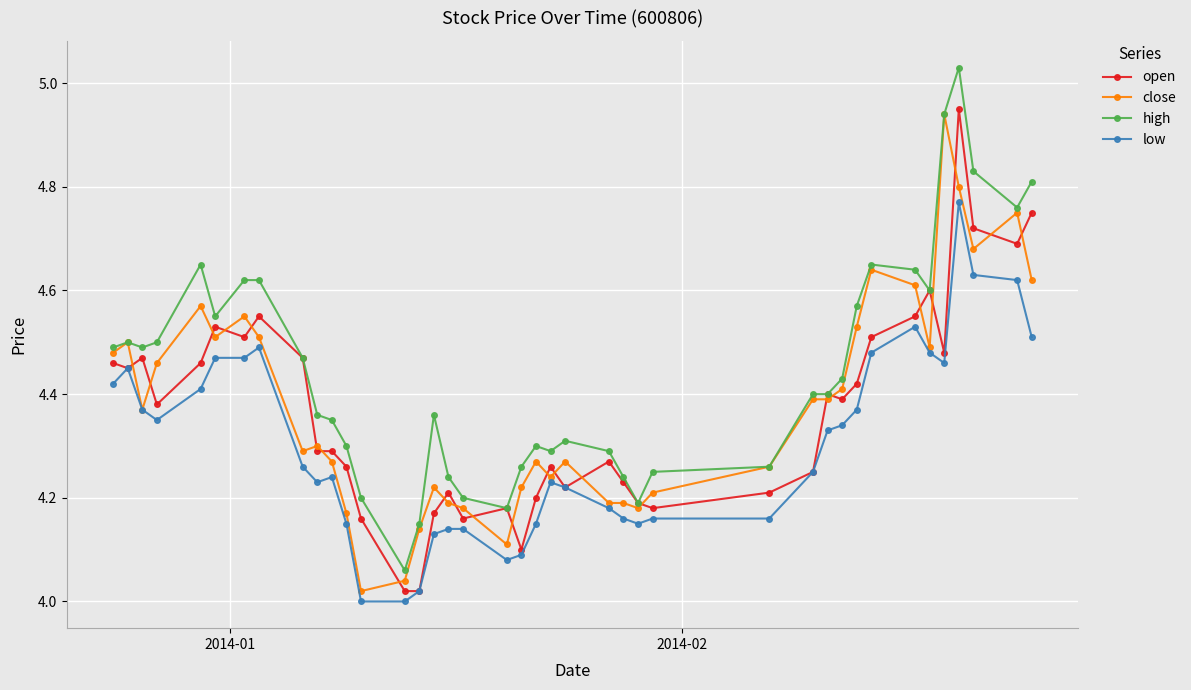

Is this an area chart (filled region under the line)?

No